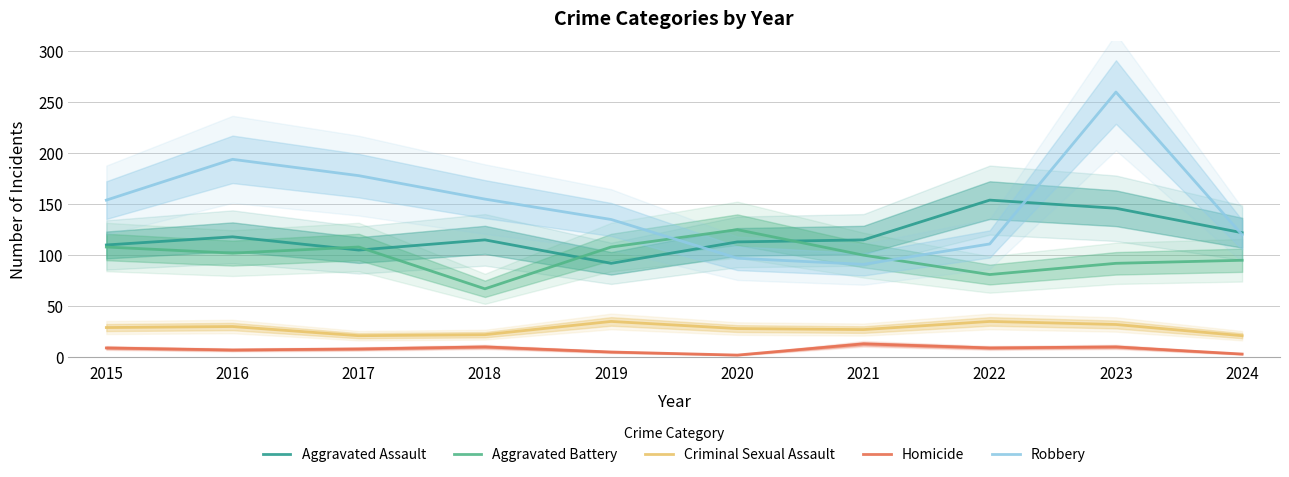

Which label corresponds to the smallest value in the chart?

2020